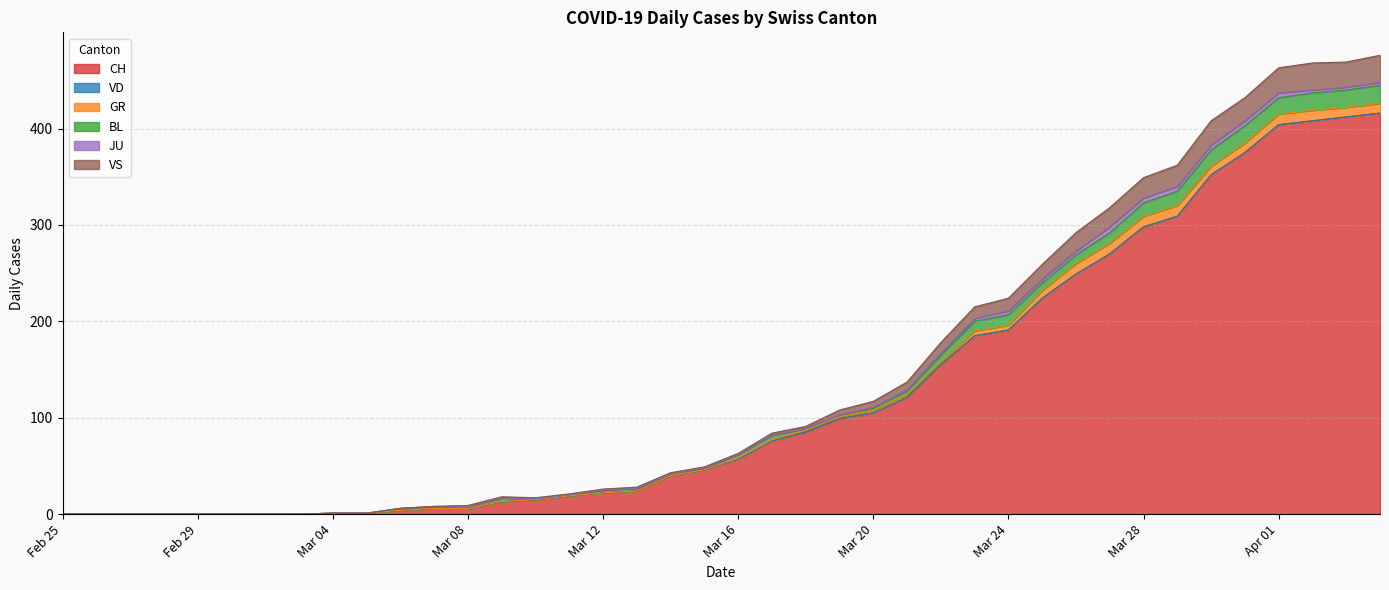

How many lines are shown in the chart?

6